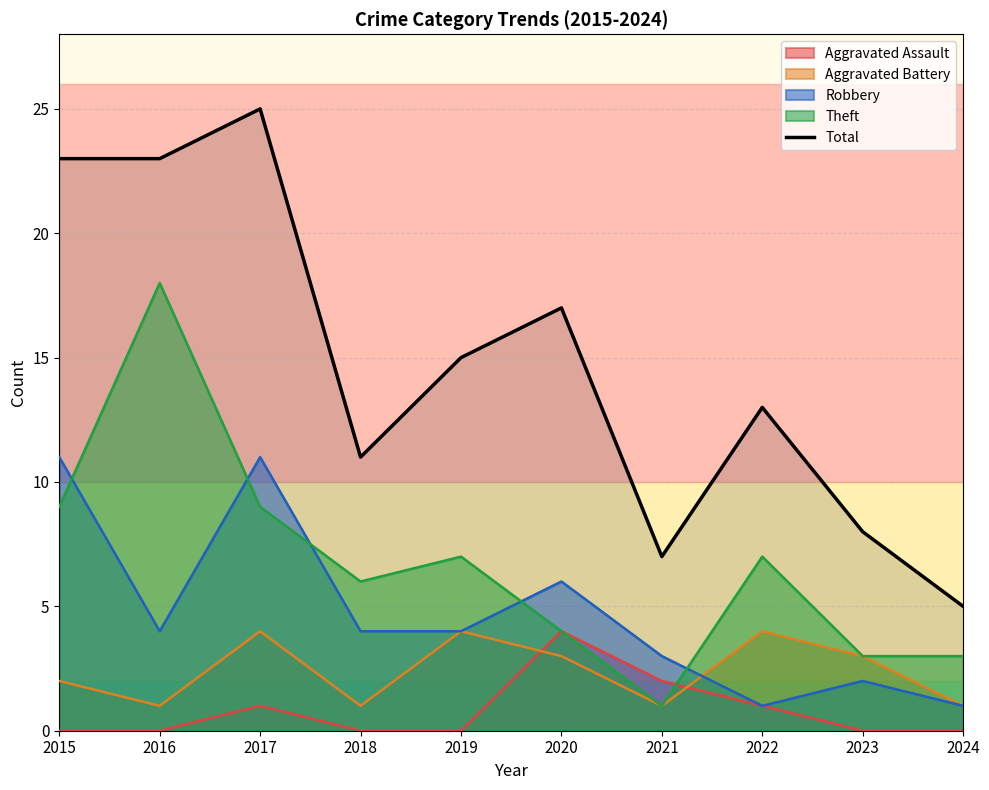

Rank the categories by value from highest to lowest.

2017, 2015, 2016, 2020, 2019, 2022, 2018, 2023, 2021, 2024